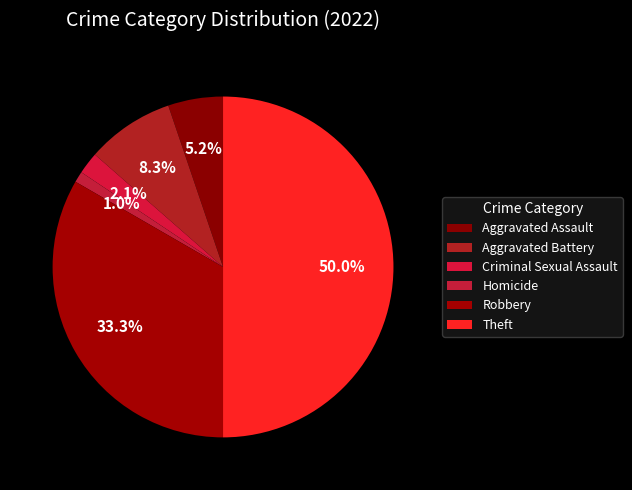

Count the number of slices in the pie.

6